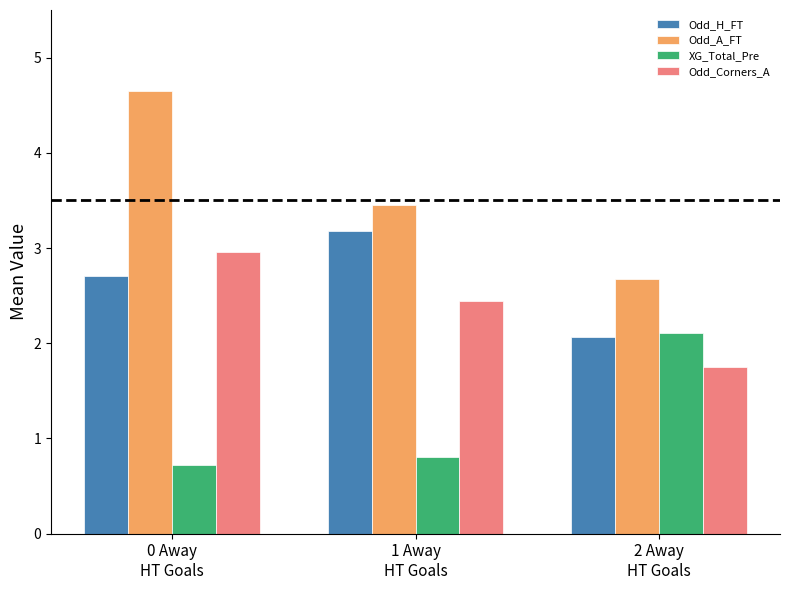

Which series changed the most between 0 Away
HT Goals and 2 Away
HT Goals?

Odd_A_FT